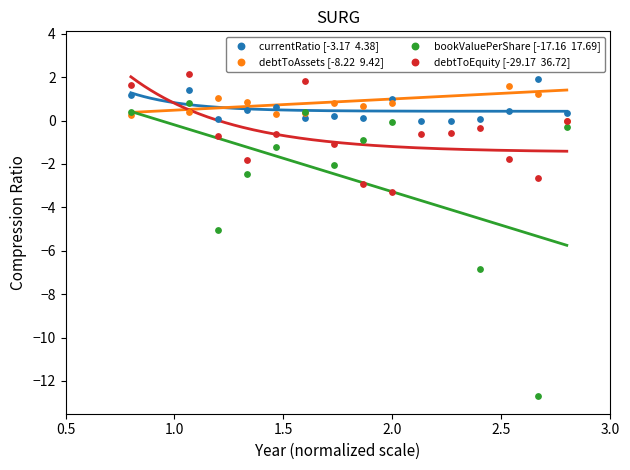

At which category is the sum across all series the highest?

1.0